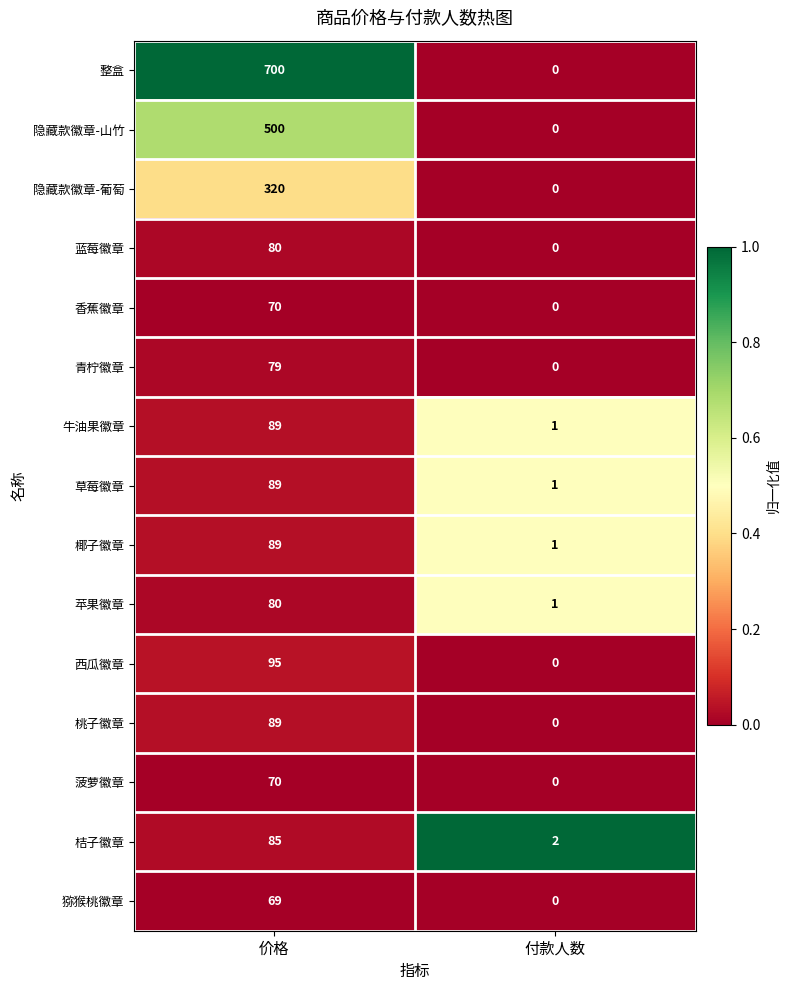

List the labels in order of 隐藏款徽章-葡萄 value, smallest first.

付款人数, 价格